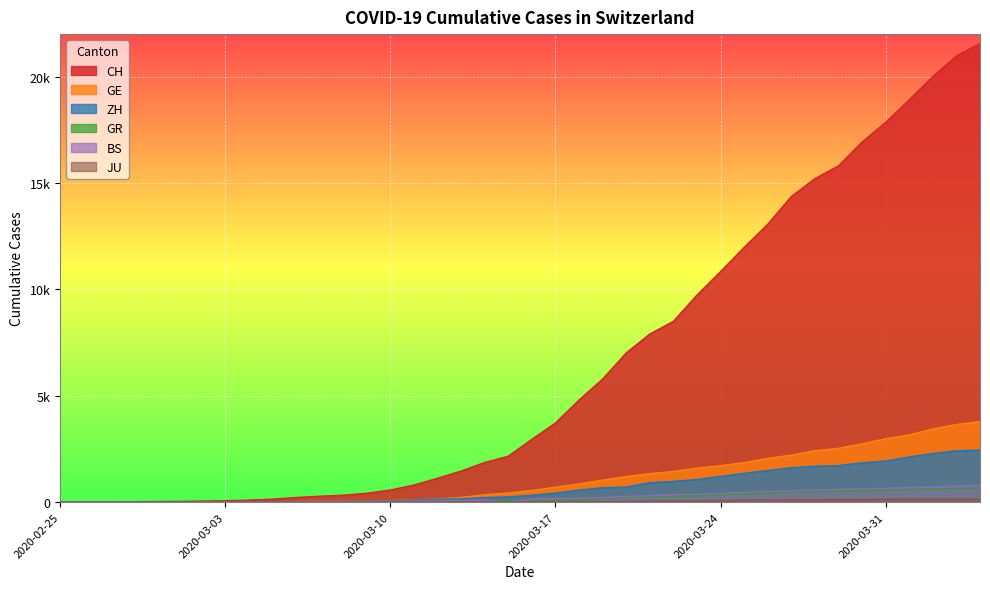

Does the chart display data point markers on the line(s)?

No